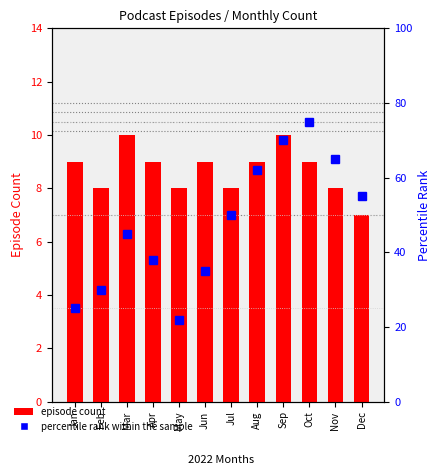

What is the difference between the highest and lowest values at Apr?

29